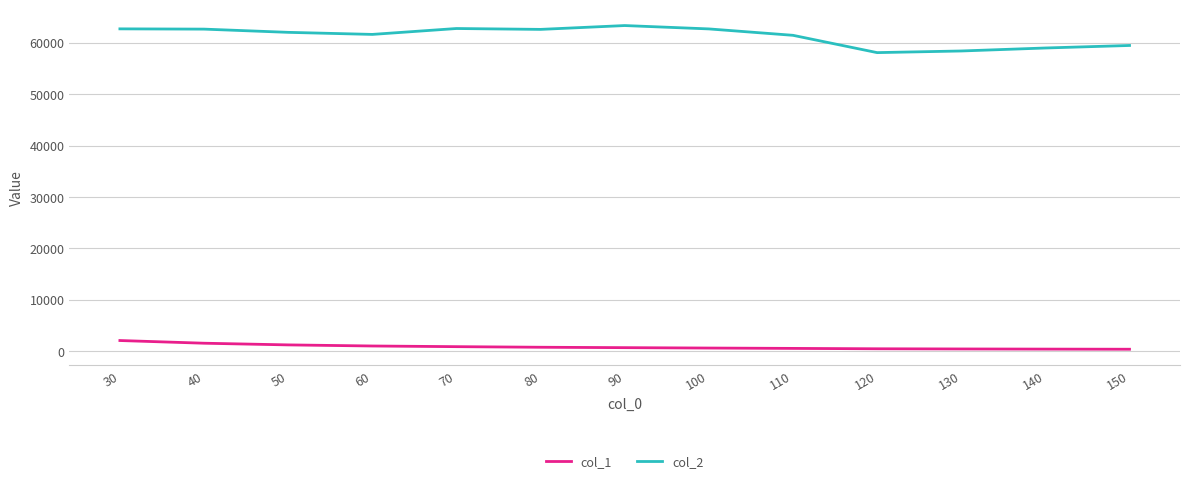

Is it true that col_1 equals 2089.7 at 30?

True